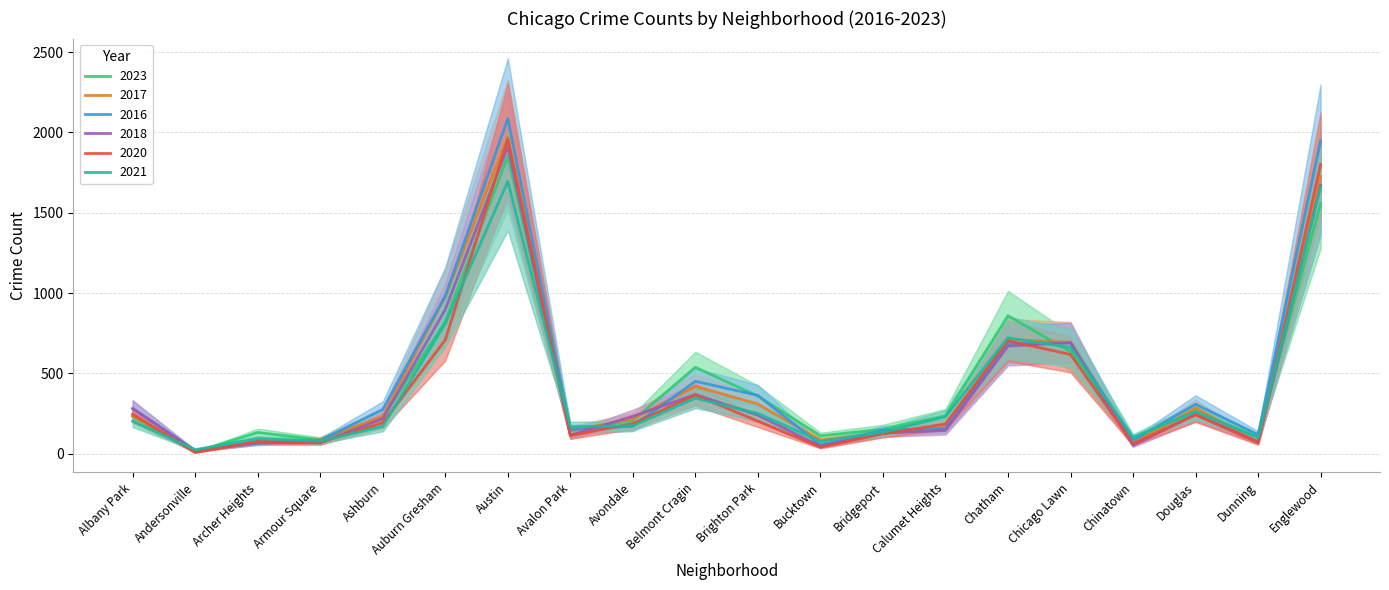

How many lines are shown in the chart?

6